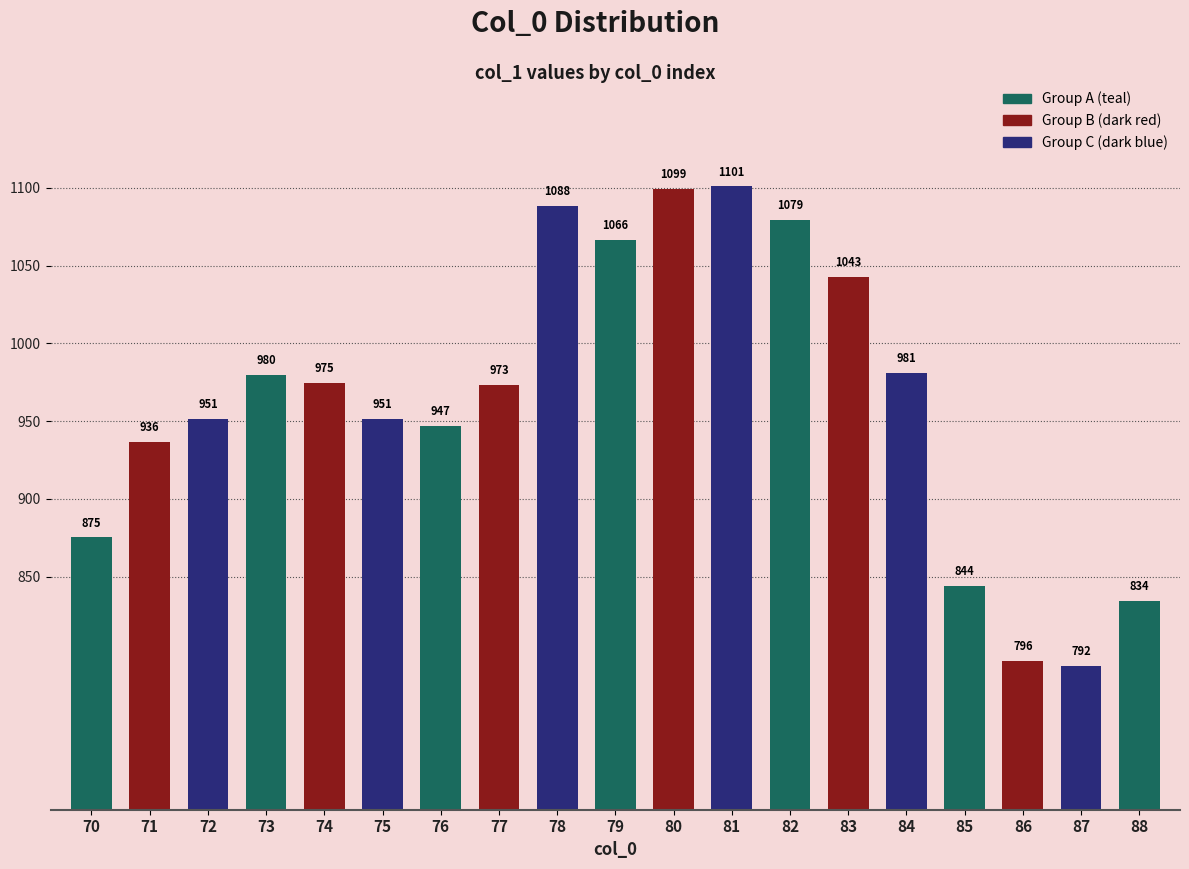

Approximately how many times larger is the value at 86 compared to 75?

0.8